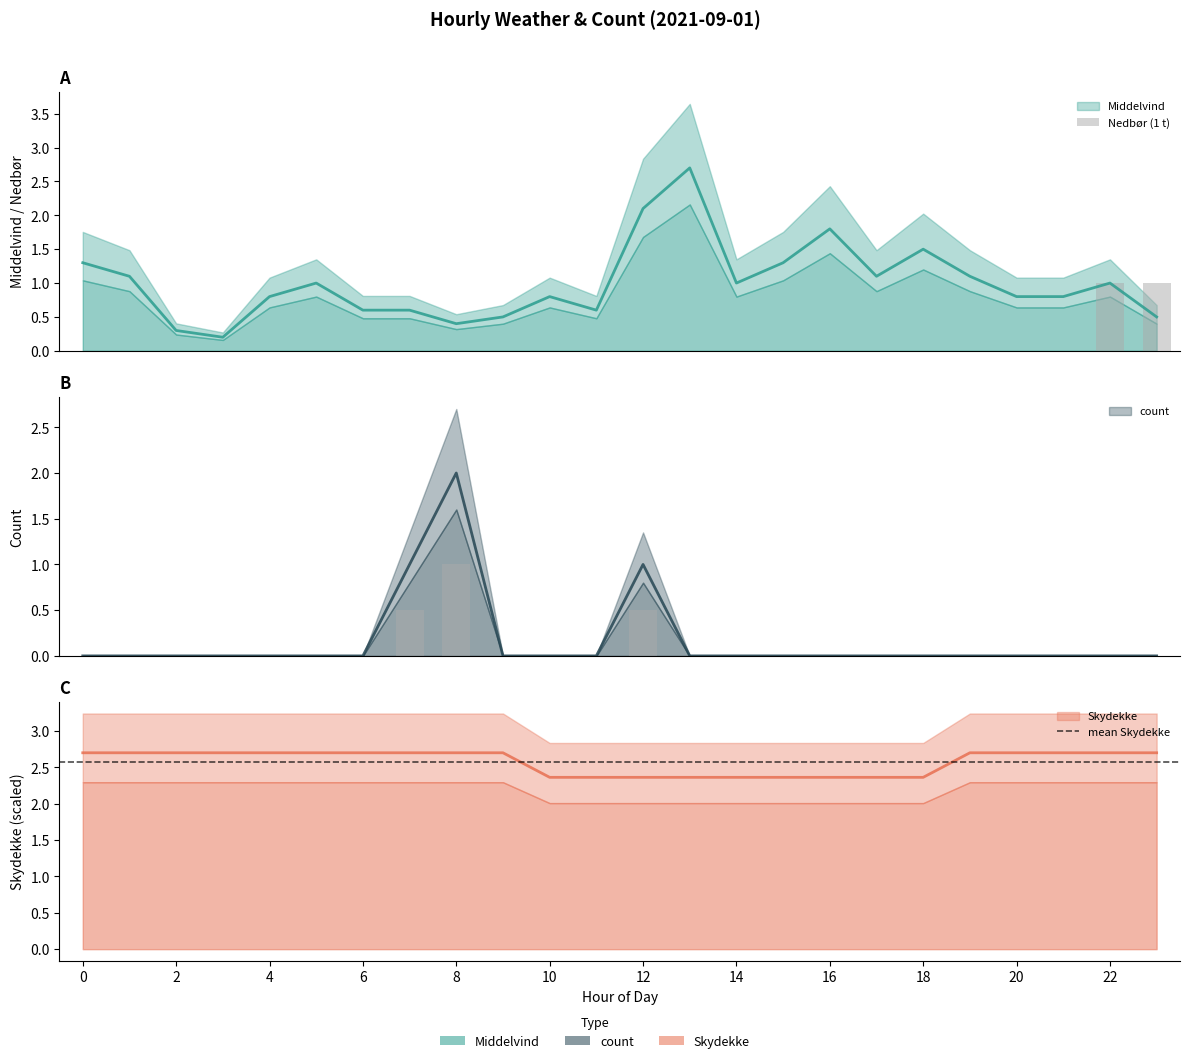

What is the approximate value of Middelvind at 8?

0.4